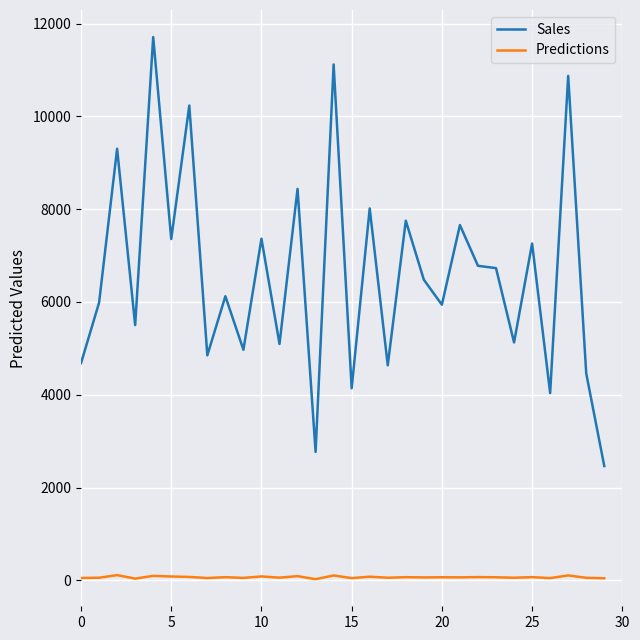

What is the maximum value shown in the chart?

11710